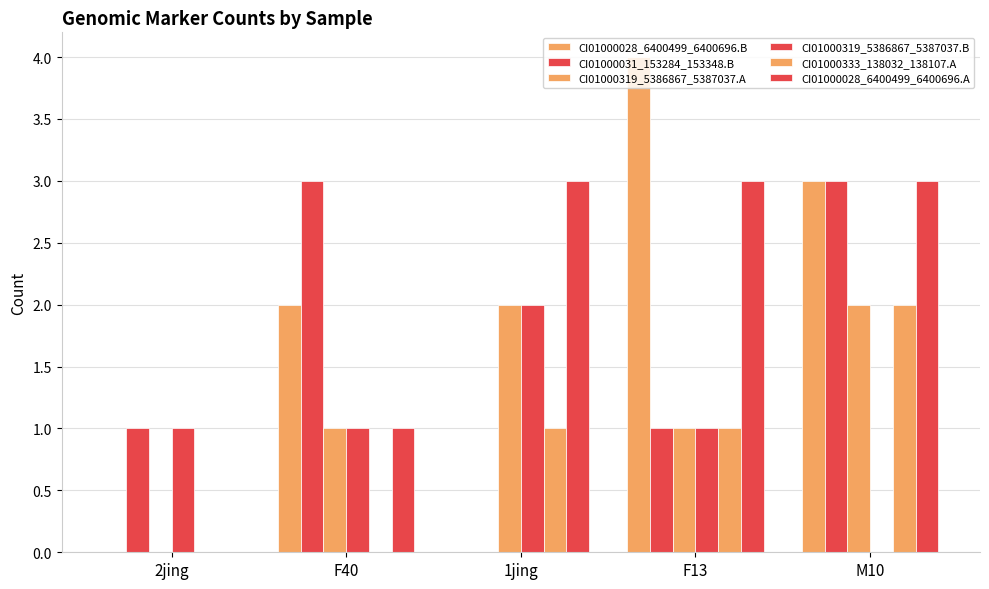

How many groups of bars are there?

5